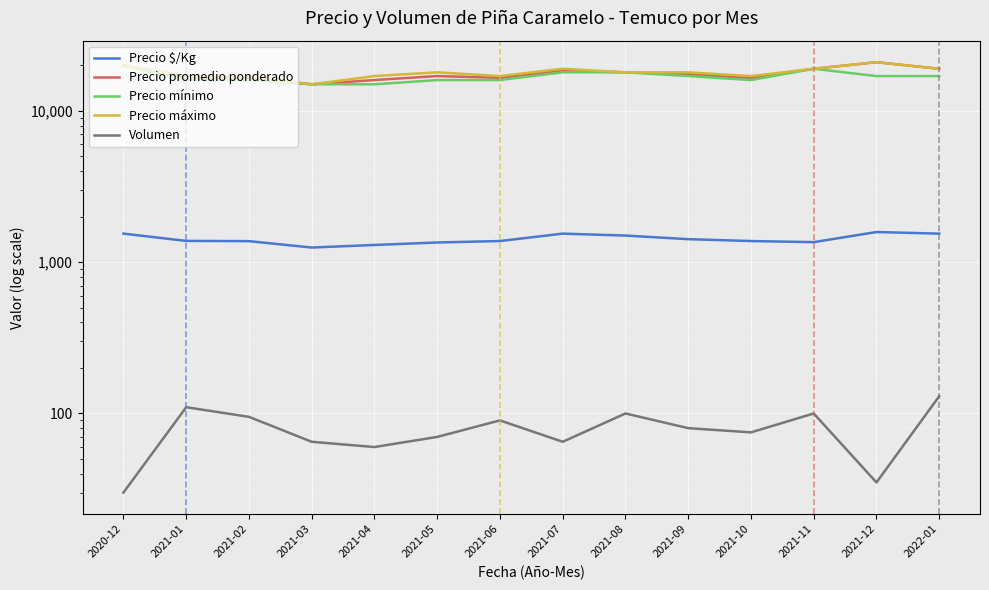

Where is Volumen nearest to the value 80?

2021-09